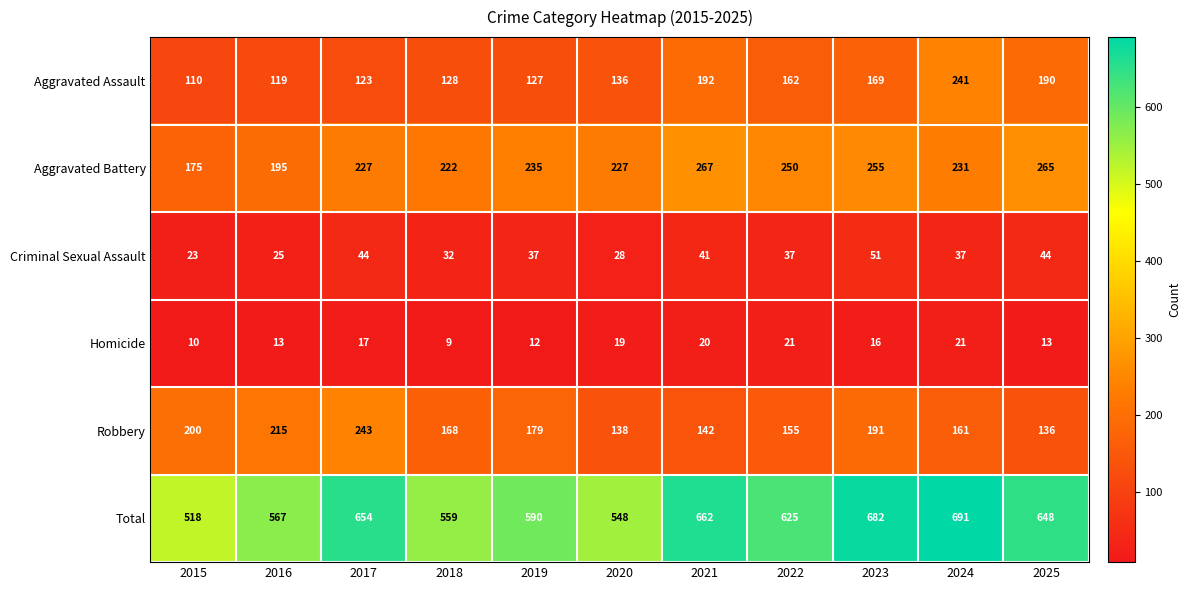

Between 2018 and 2022, which series saw the biggest shift?

Total